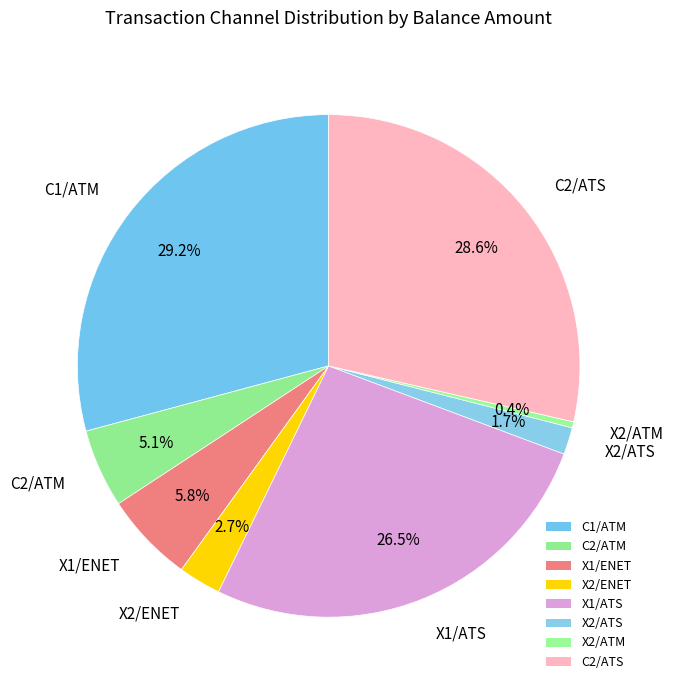

How many slices are in this pie chart?

8